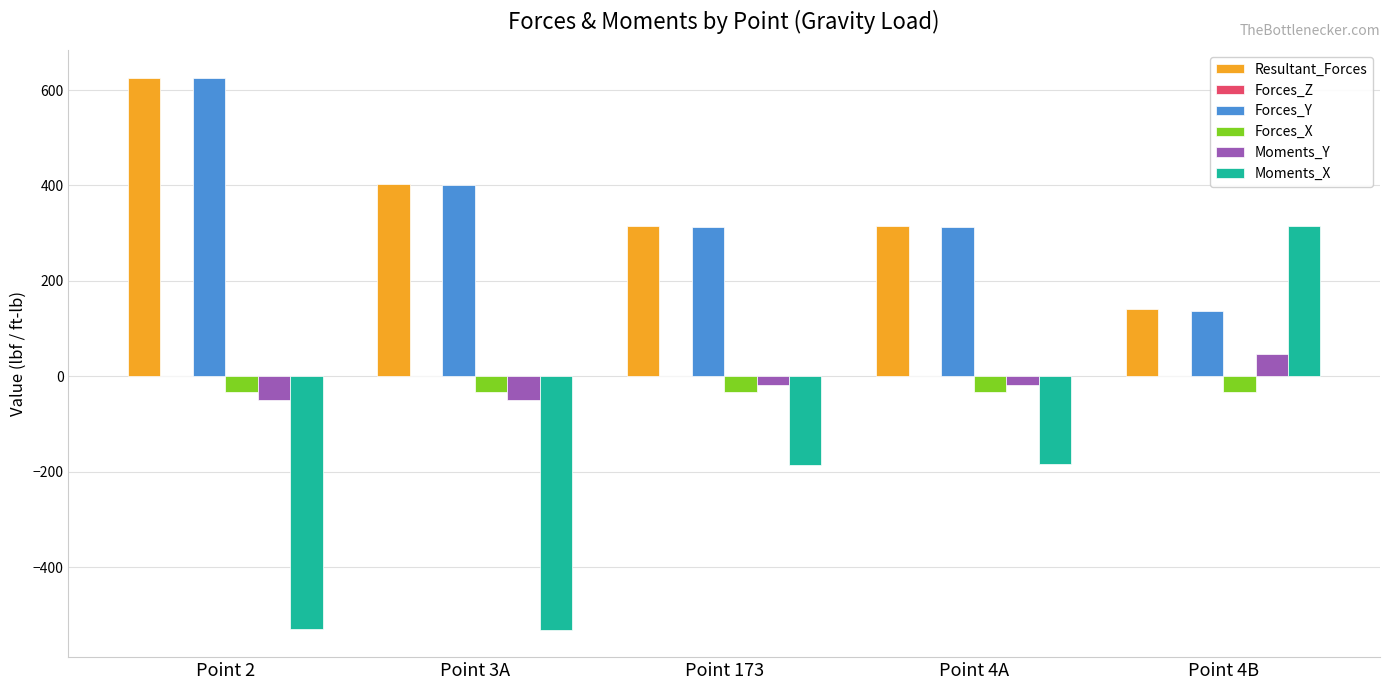

What is the sum of all Resultant_Forces values?

1800.9